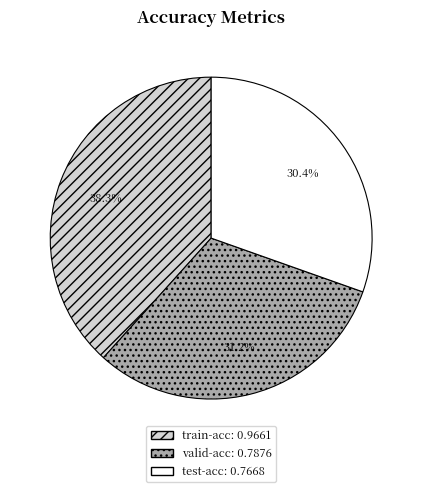

To the nearest percent, what portion does test-acc represent?

30%